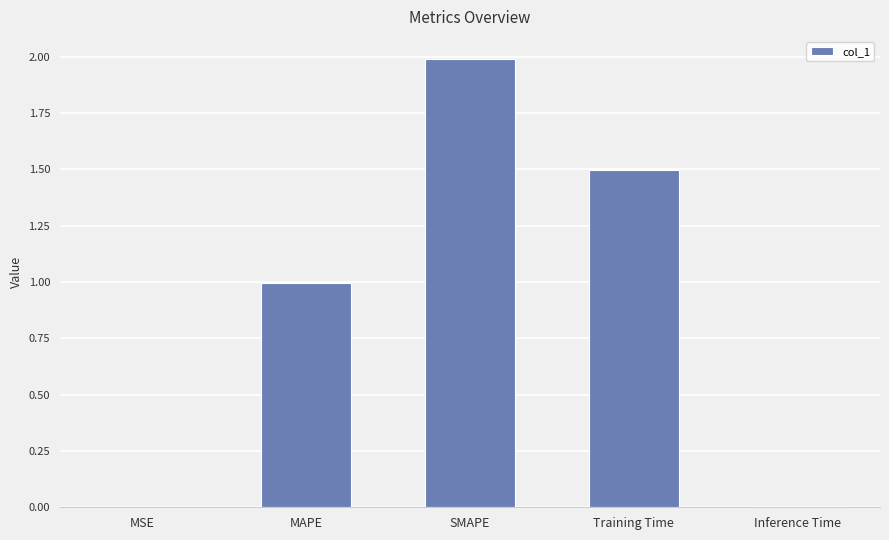

What is the greatest value displayed?

2.0